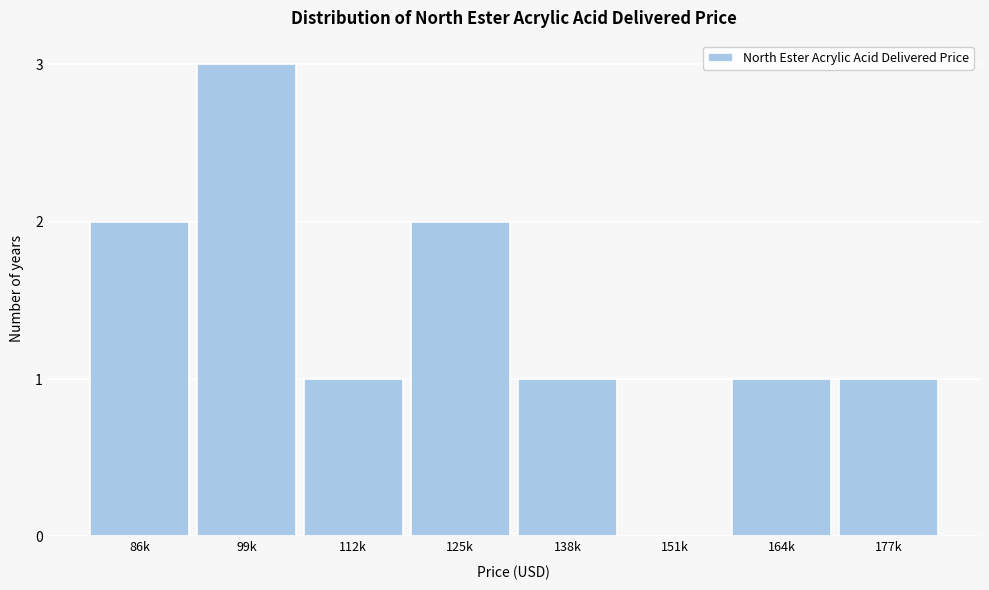

Reading left to right, extract all data points from this chart.

86k=2	99k=3	112k=1	125k=2	138k=1	151k=0	164k=1	177k=1